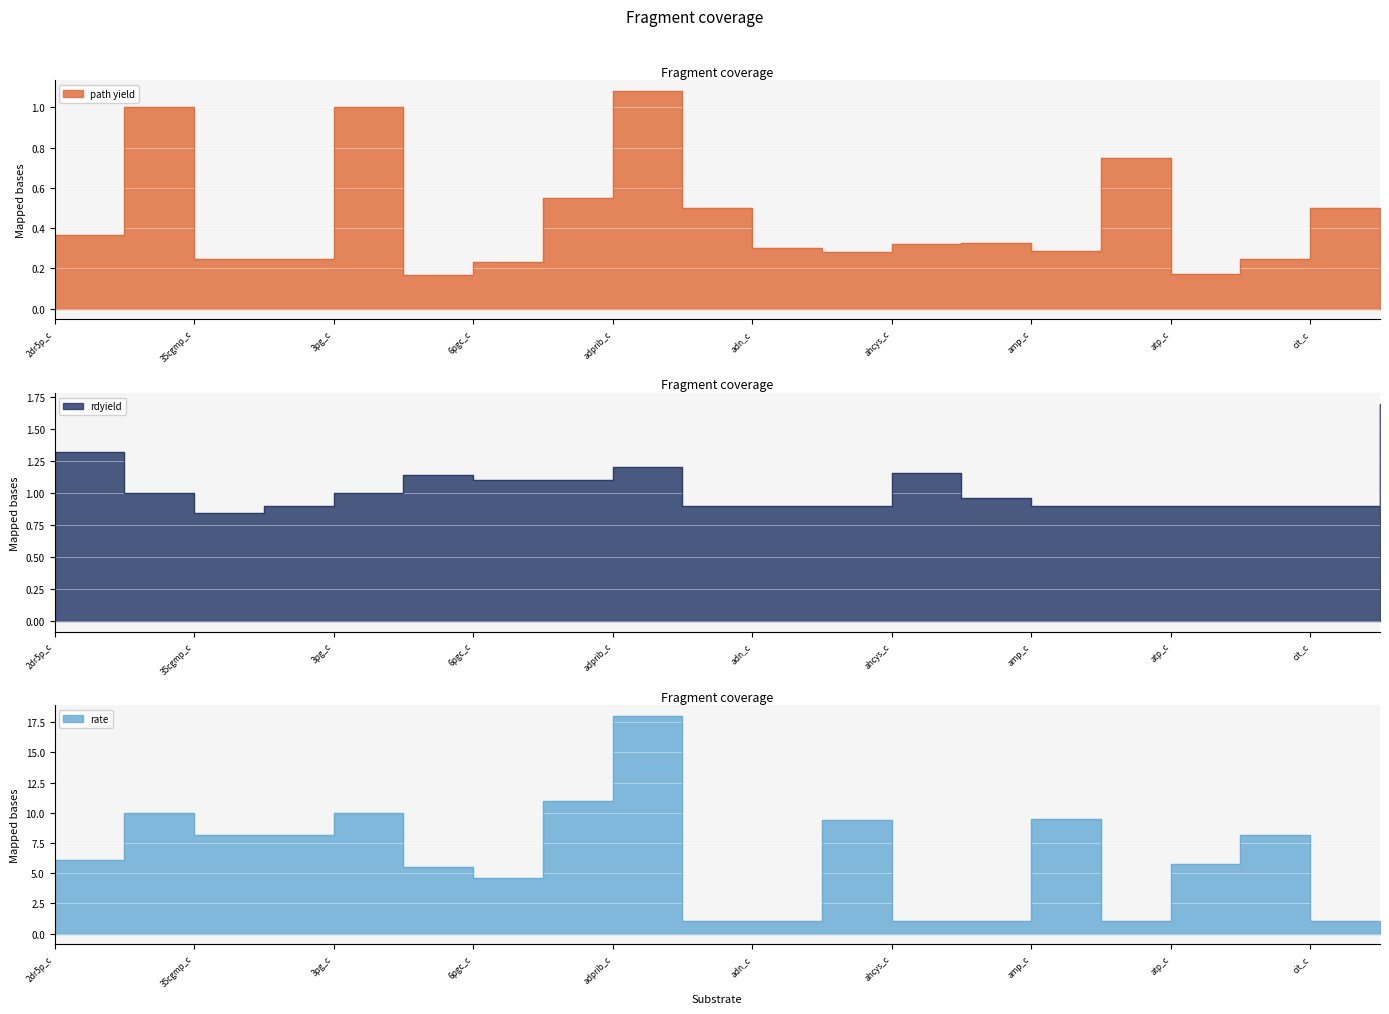

How many series are shown in this chart?

3